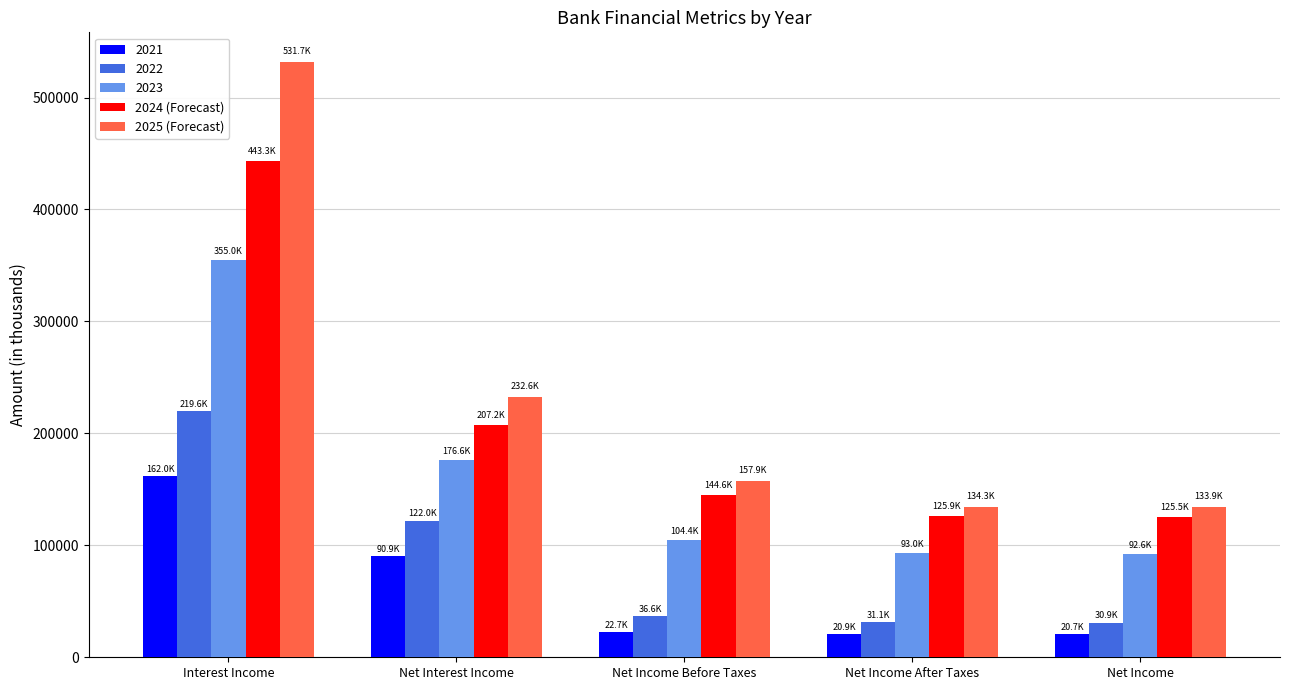

At which label does 2025 (Forecast) first exceed 157851?

Interest Income